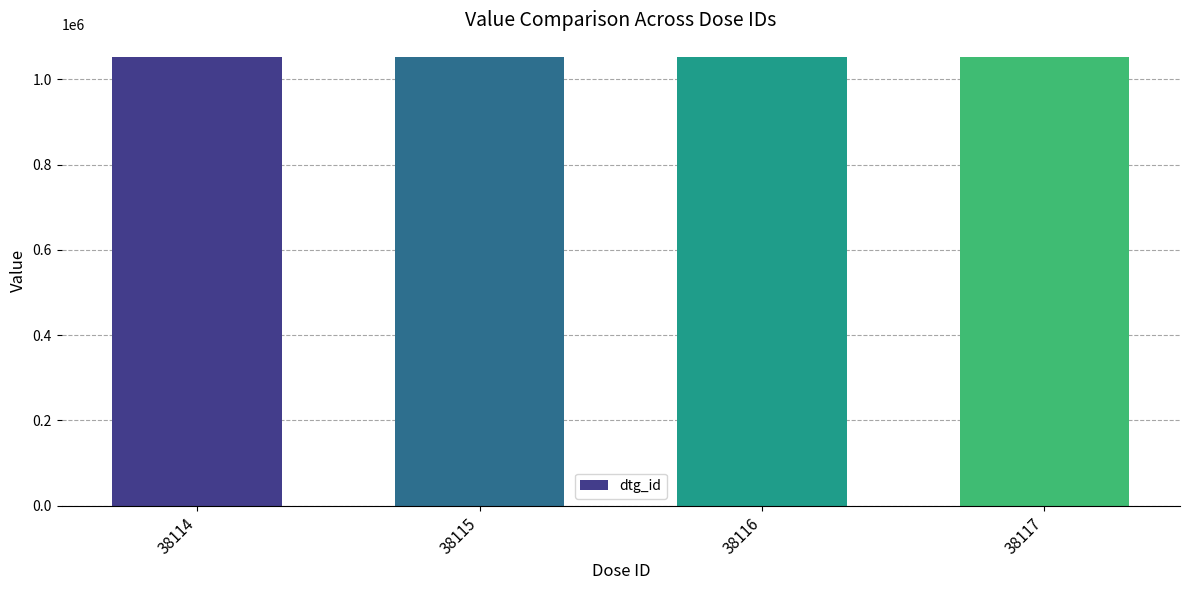

What is the value of the 3rd bar from the left?

1053022